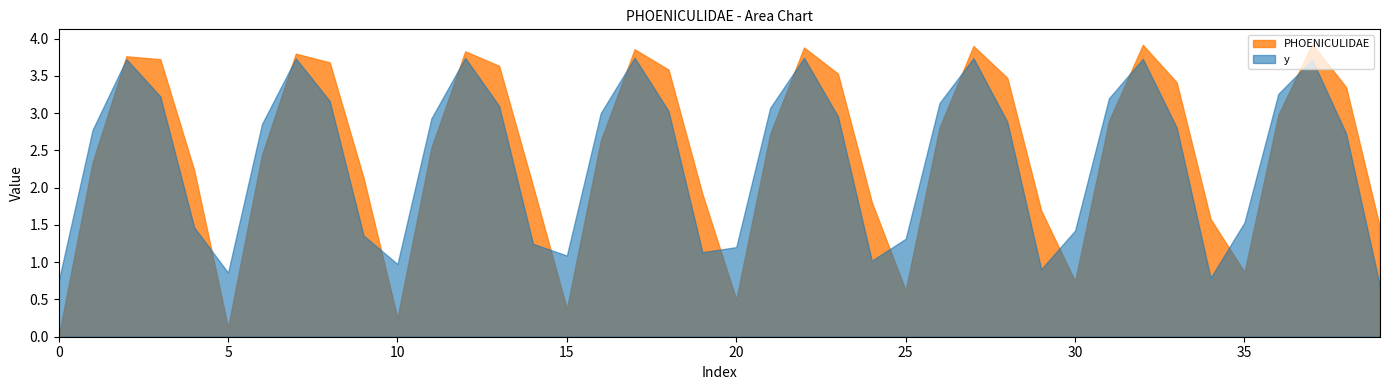

True or false: y and PHOENICULIDAE cross at least once.

True